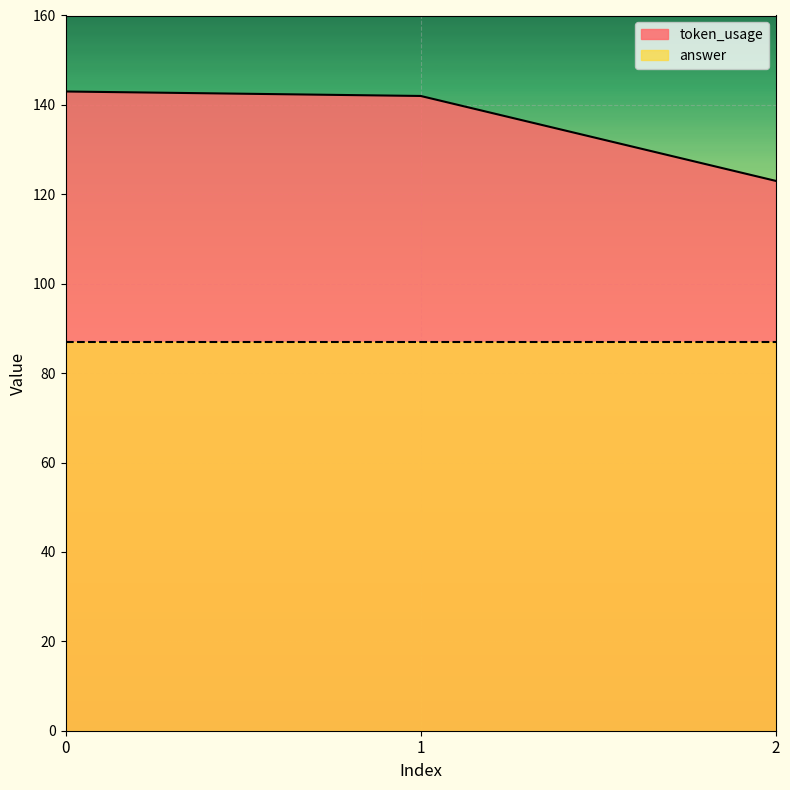

Does the chart display data point markers on the line(s)?

No